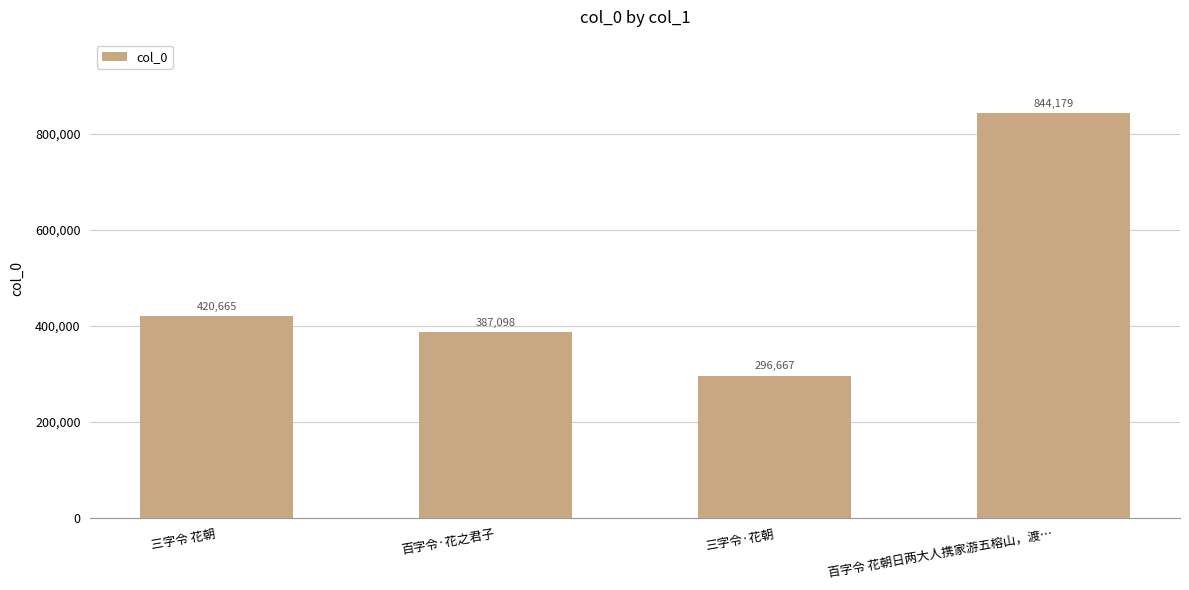

The chart shows a value of 844179 at 百字令 花朝日两大人携家游五榕山，渡…. True or false?

True